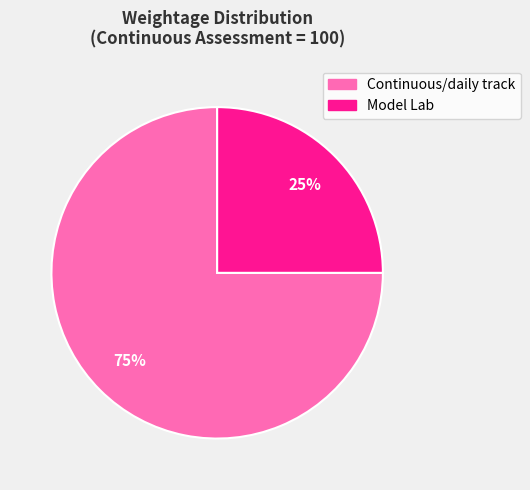

True or false: Model Lab accounts for 38% of the total.

False